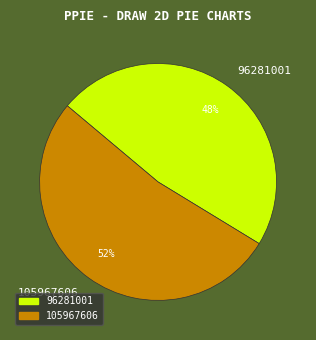

Approximately how many times larger is the value at 105967606 compared to 96281001?

1.1